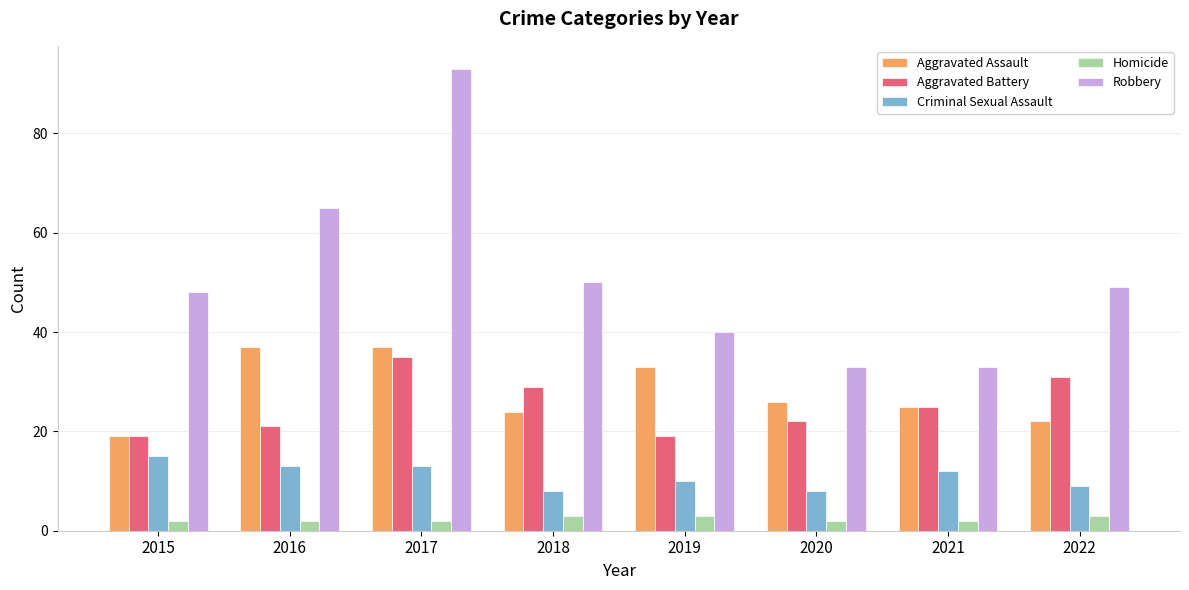

What is the value of the Homicide bar at the 7th from the left?

2